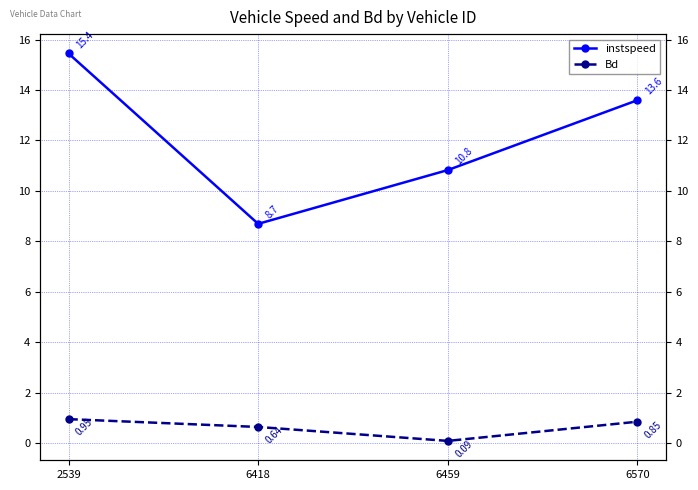

True or false: instspeed and Bd intersect in this chart.

False